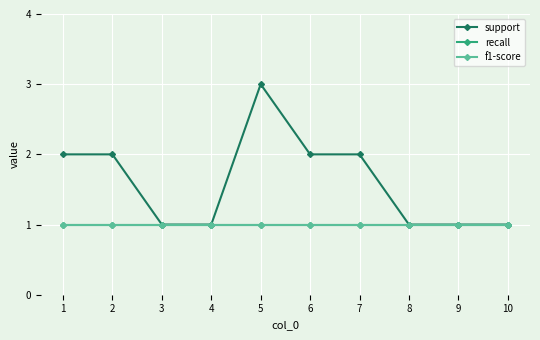

Is this an area chart (filled region under the line)?

No